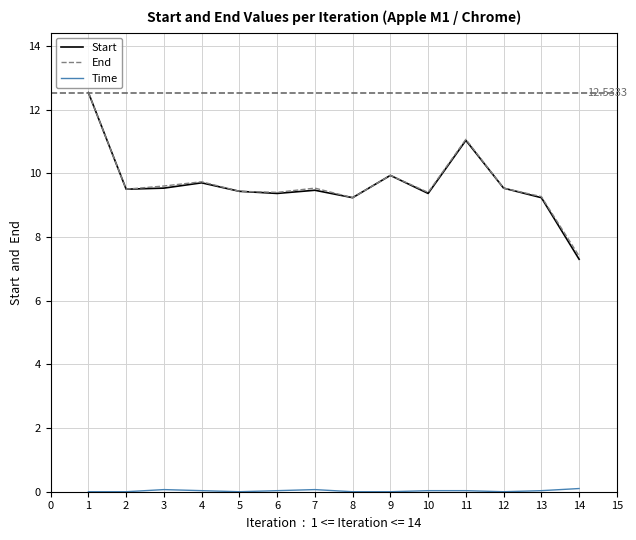

Which series has the largest range (max minus min)?

Start